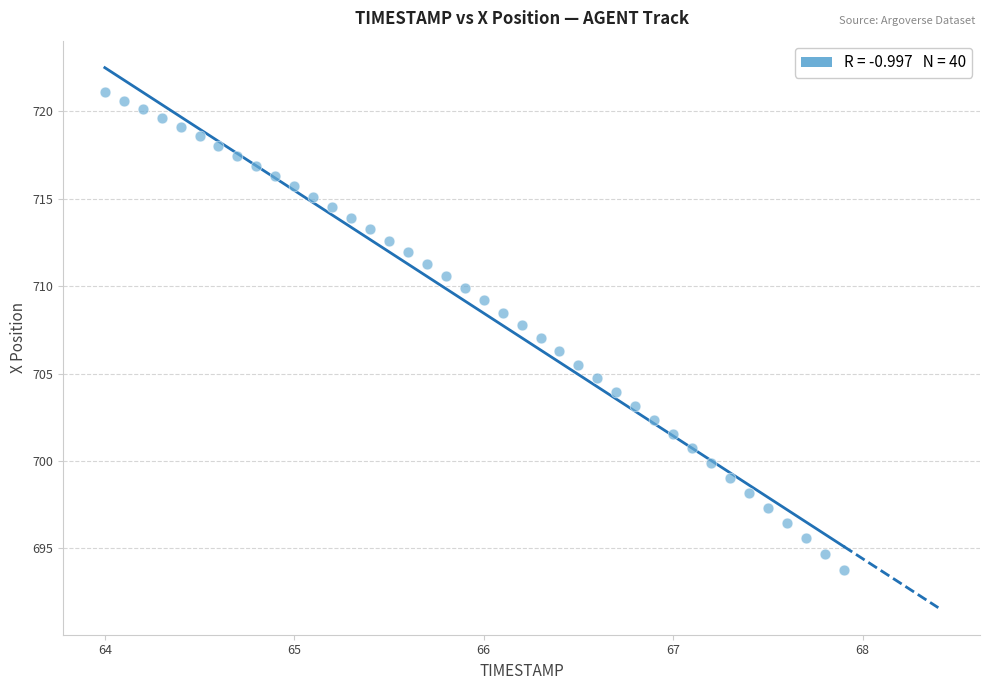

Count the number of points in this scatter plot.

40